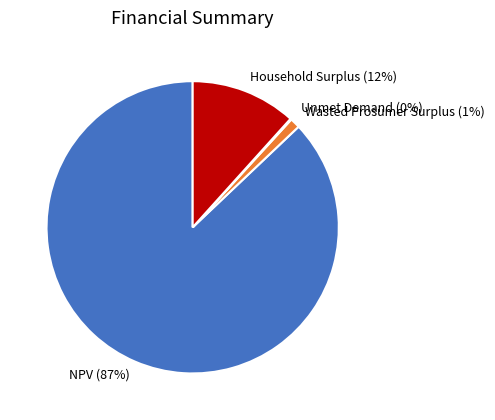

To the nearest percent, what portion does Wasted Prosumer Surplus represent?

1%